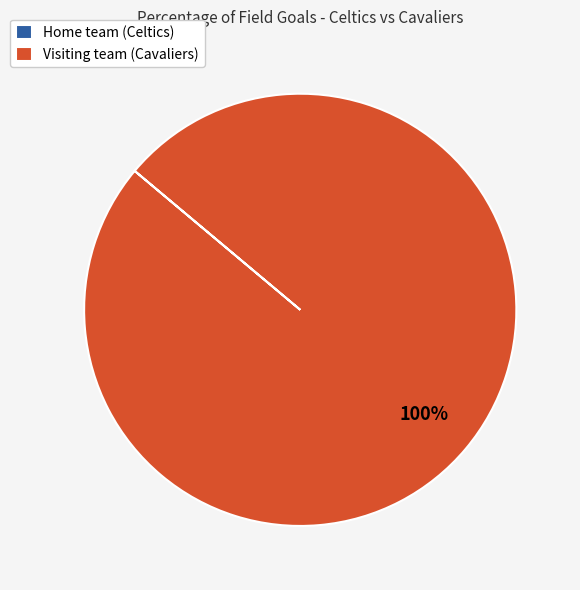

To the nearest percent, what is the difference between the largest and smallest slice percentages?

100%